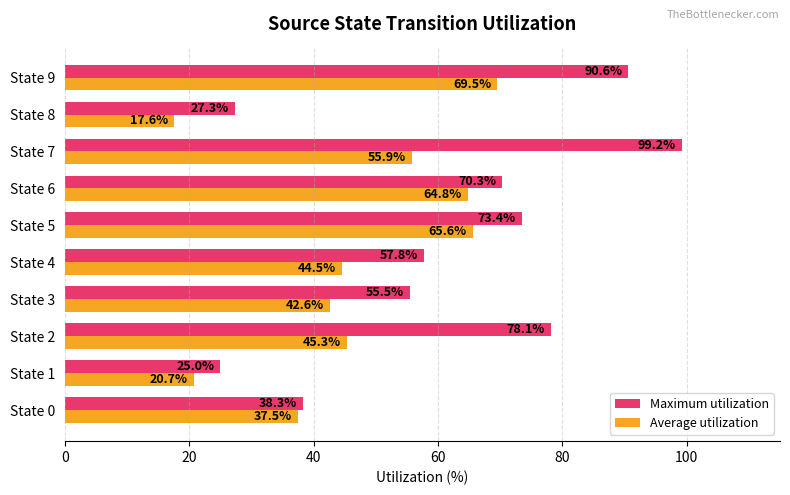

What is the difference between the maximum and minimum values in the Maximum utilization series?

74.2